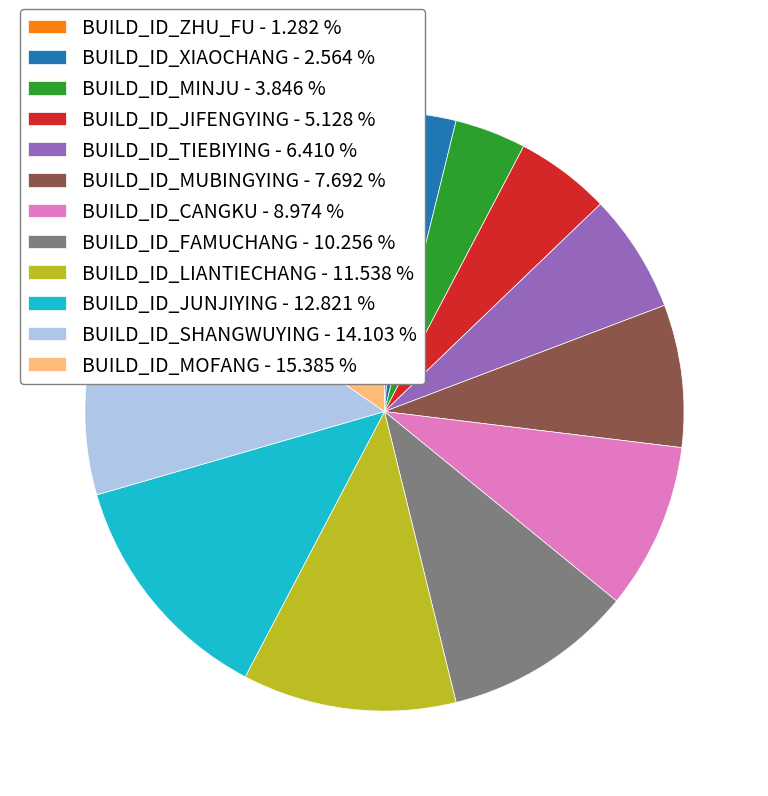

Does BUILD_ID_JIFENGYING account for over 50% of the chart?

No